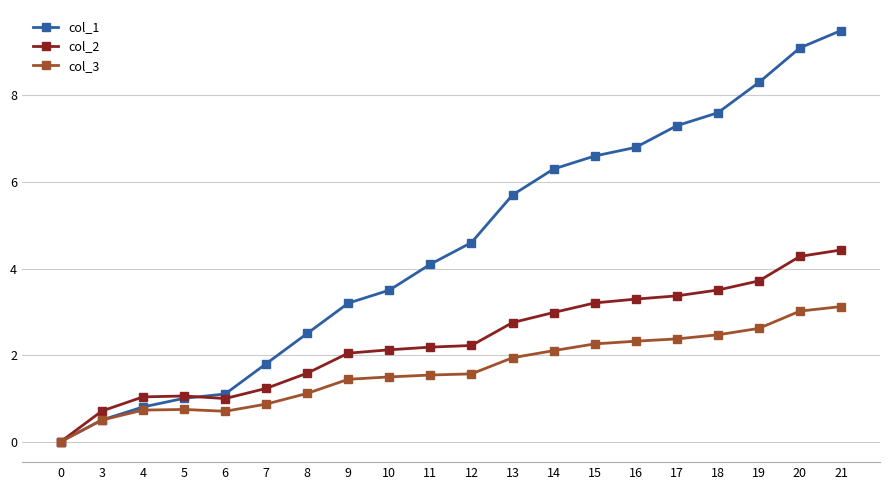

After their last crossing, which series has the higher values: col_1 or col_2?

col_1